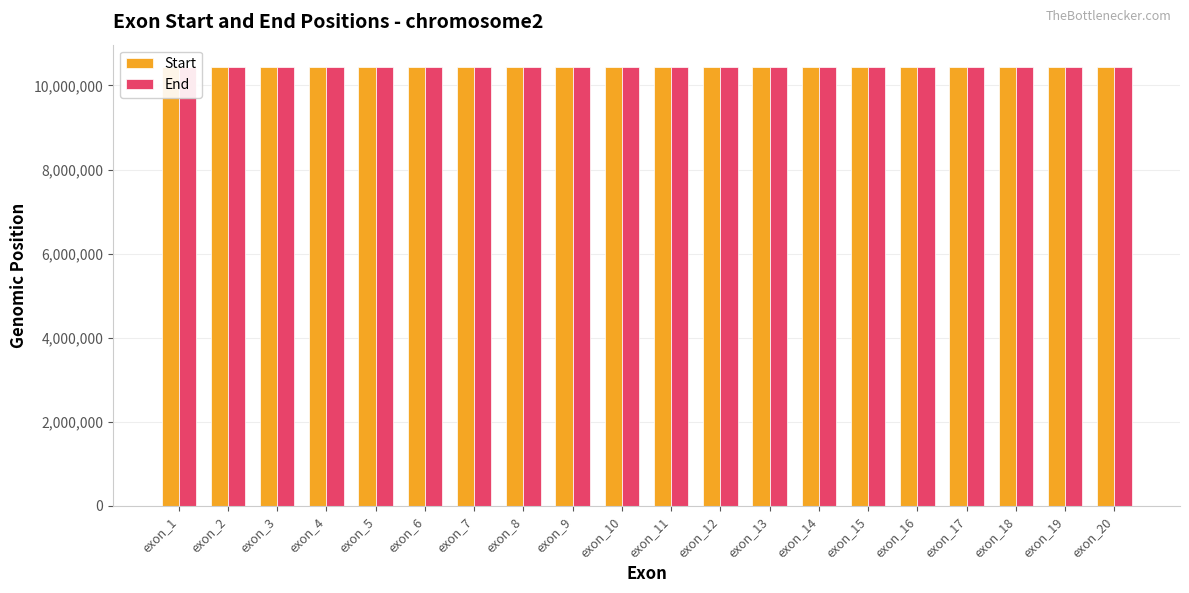

Which category has the highest value in the End series?

exon_12